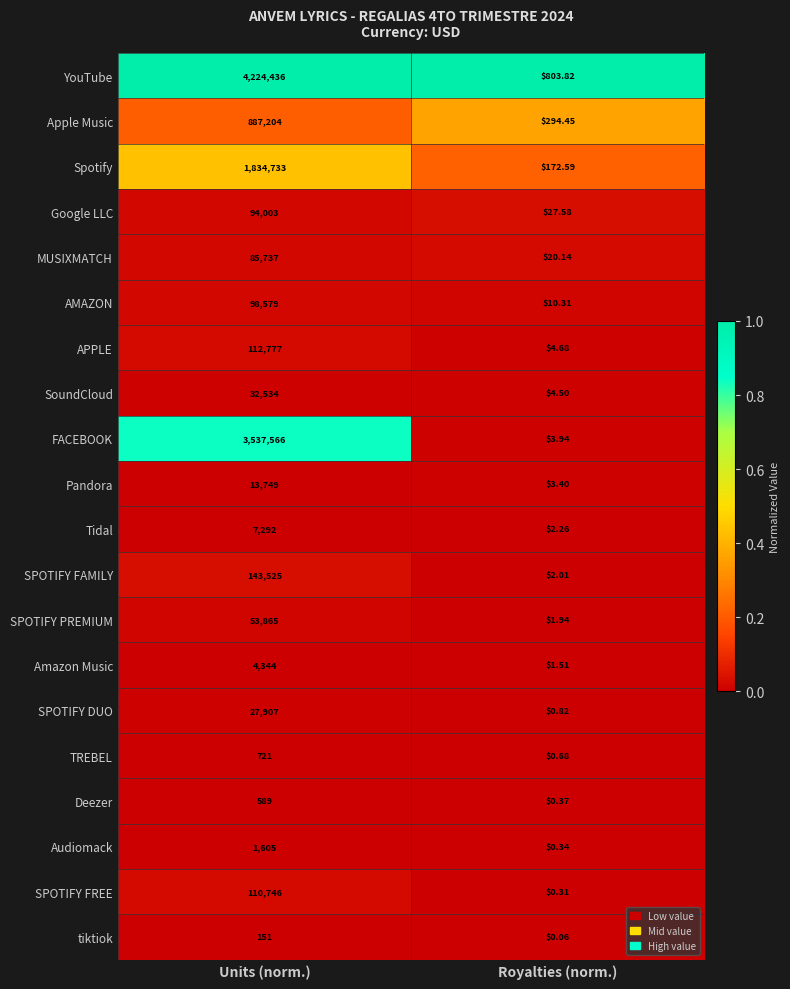

Which series has the widest spread of values?

YouTube